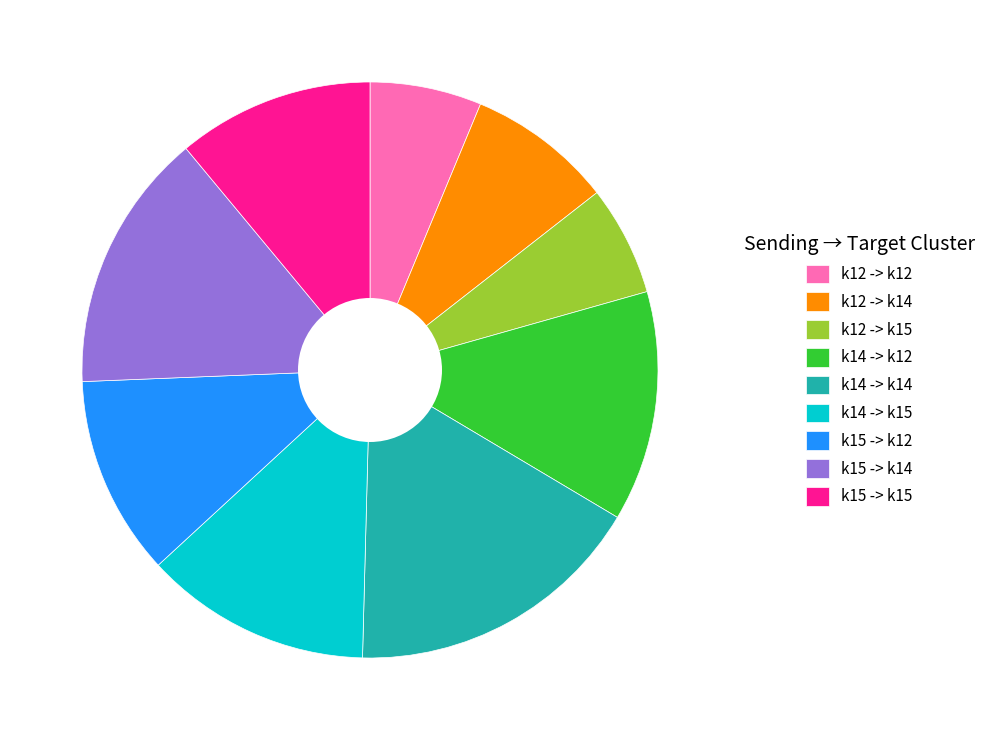

Is there any slice that represents more than half of the pie?

No